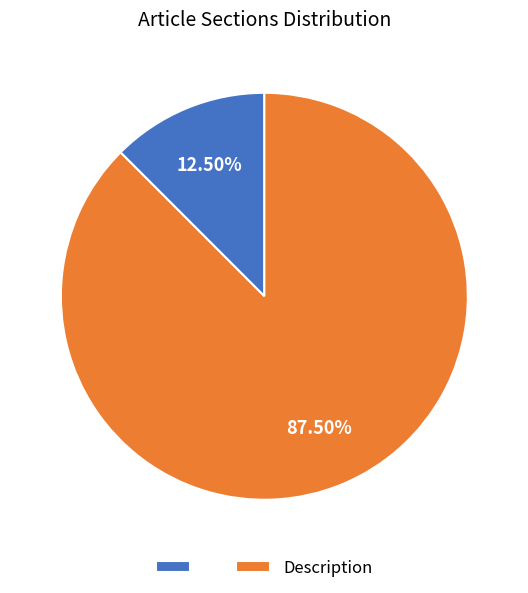

Count the number of slices in the pie.

2